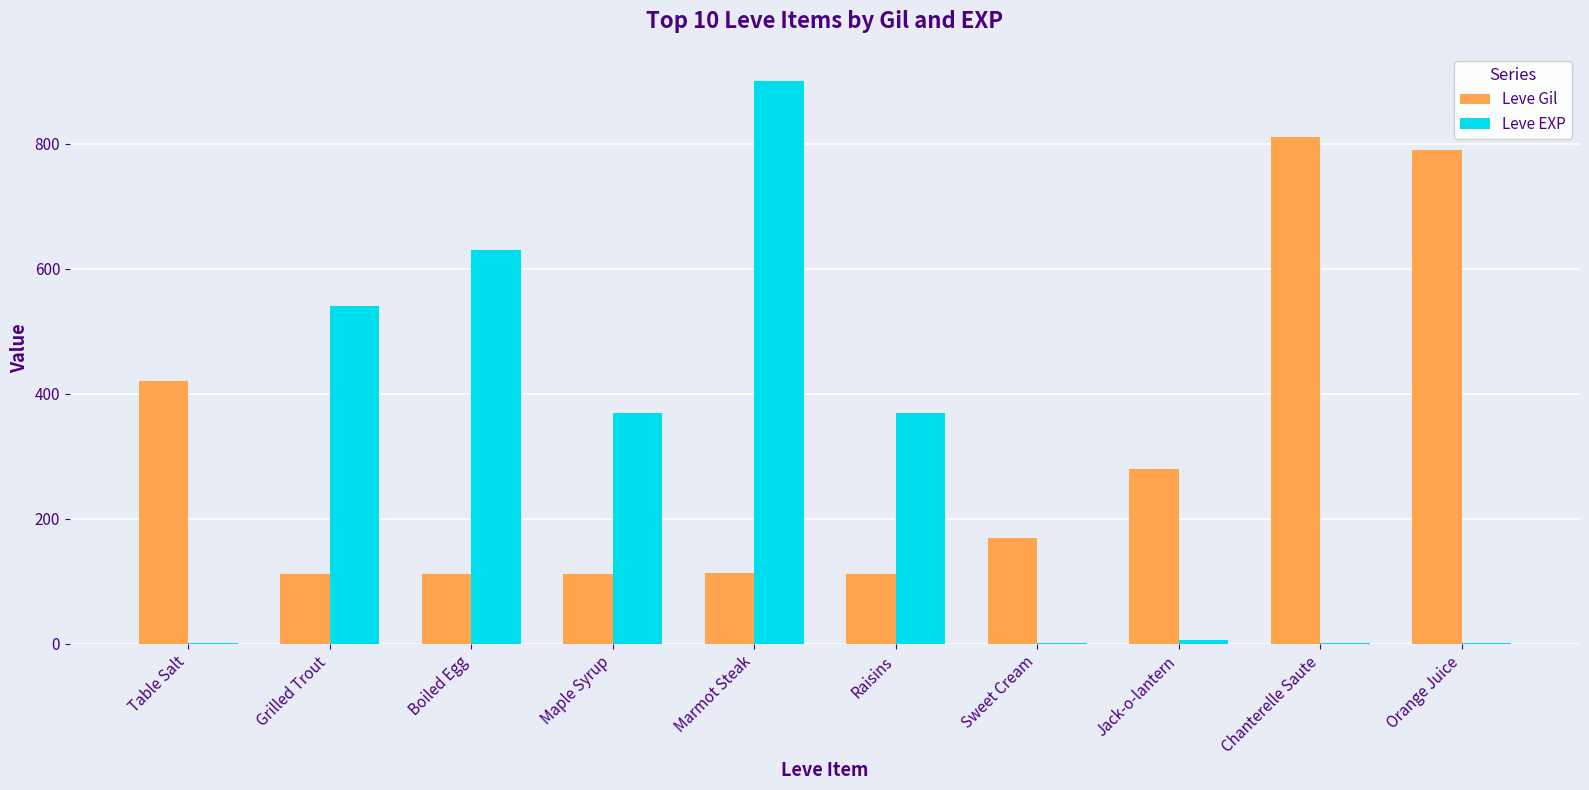

At which label does Leve Gil reach its peak?

Chanterelle Saute